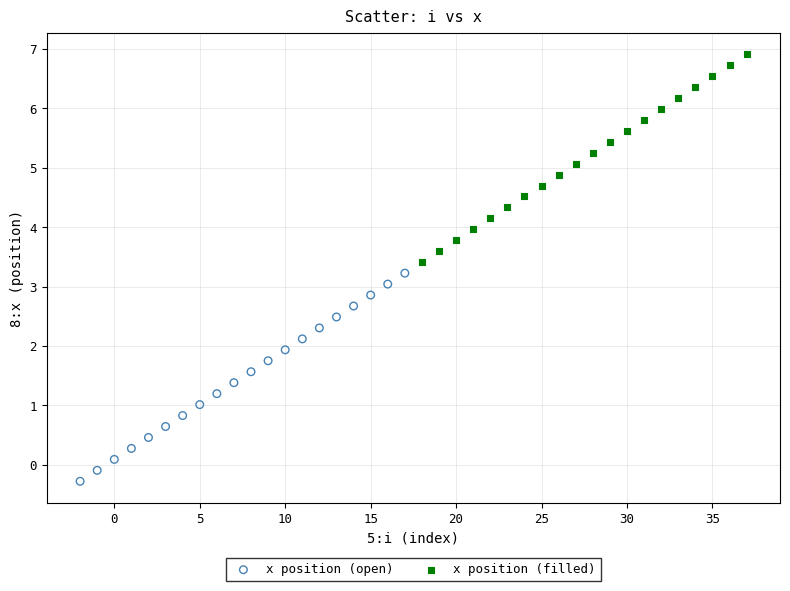

Which series contains the lowest Y value?

x position (open)